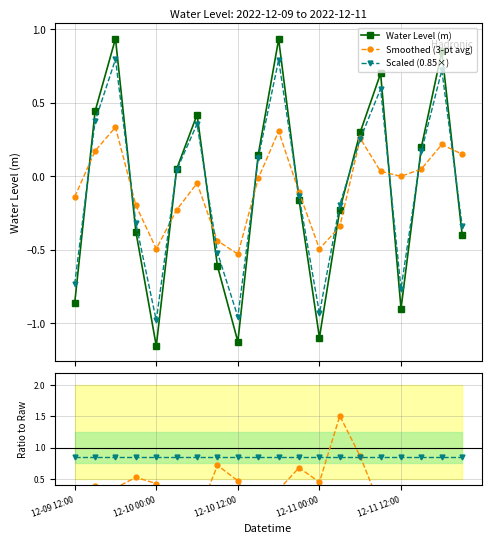

How many interior local peaks does the Smoothed (3-pt avg) series have?

5